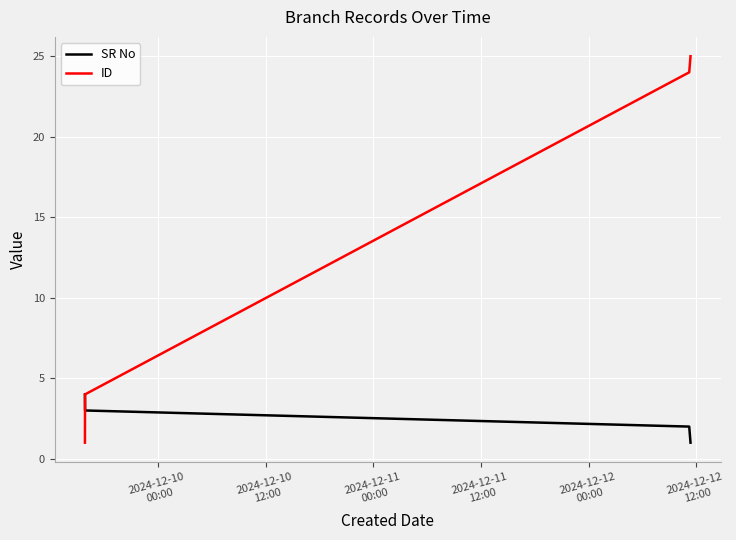

Reading left to right, what are all the values shown in this chart?

SR No: 4	3	2	1
ID: 1	4	24	25